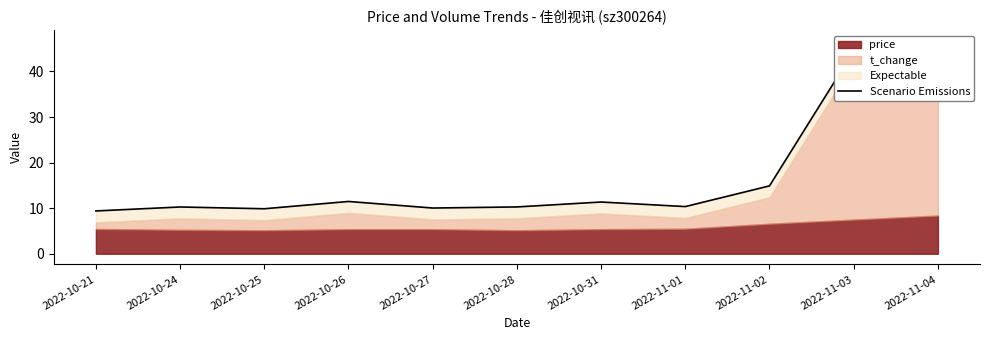

What is the value of the 8th point from the left?

10.4